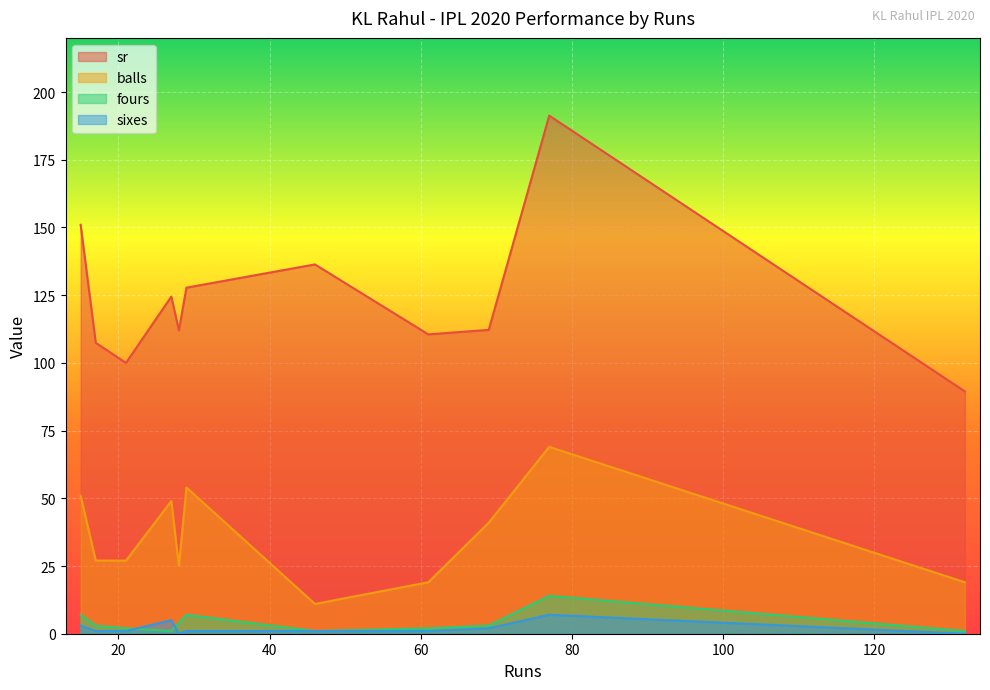

Reading left to right, extract all data points from this chart.

sr: 151.0	107.4	100.0	124.5	112.0	127.8	136.4	110.5	112.2	191.3	89.5
balls: 51.0	27.0	27.0	49.0	25.0	54.0	11.0	19.0	41.0	69.0	19.0
fours: 7.0	3.0	2.0	1.0	4.0	7.0	1.0	2.0	3.0	14.0	1.0
sixes: 3.0	1.0	1.0	5.0	0.0	1.0	1.0	1.0	2.0	7.0	0.0